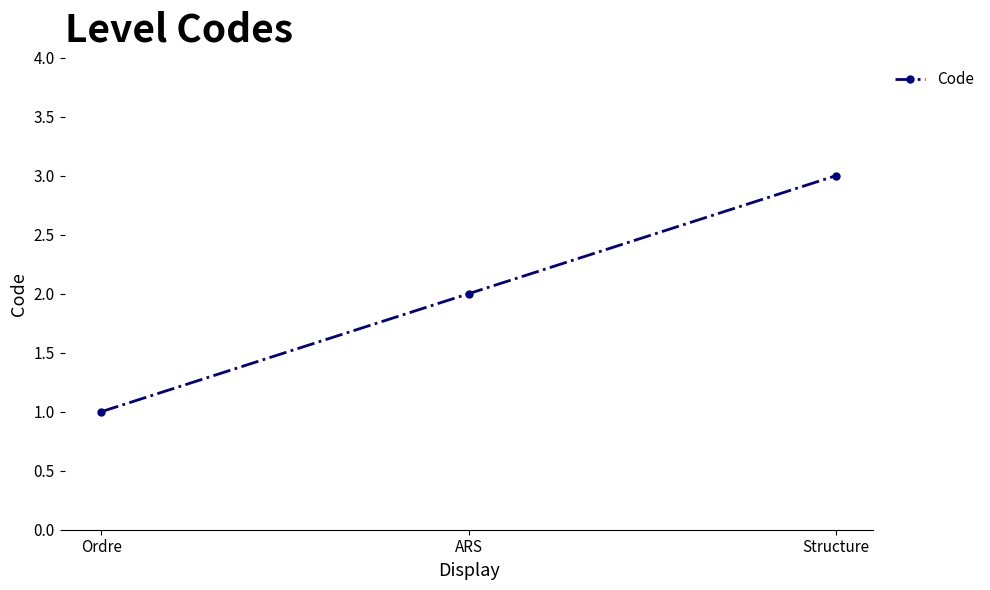

Which label corresponds to the largest value in the chart?

Structure